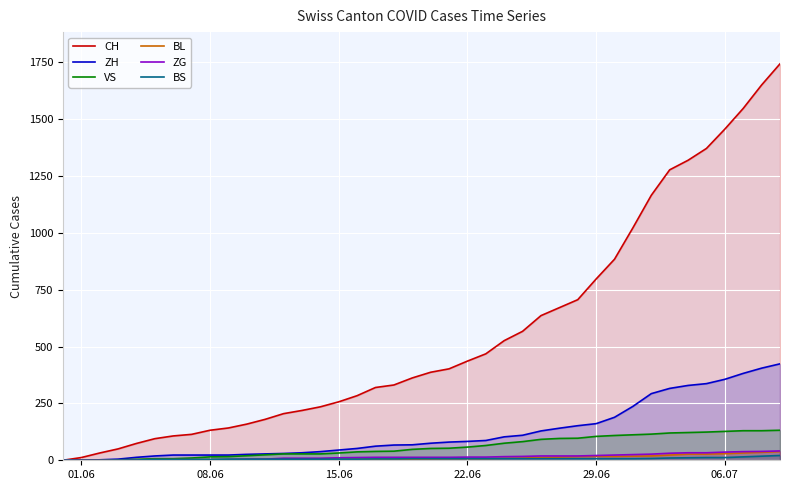

How many lines are shown in the chart?

6